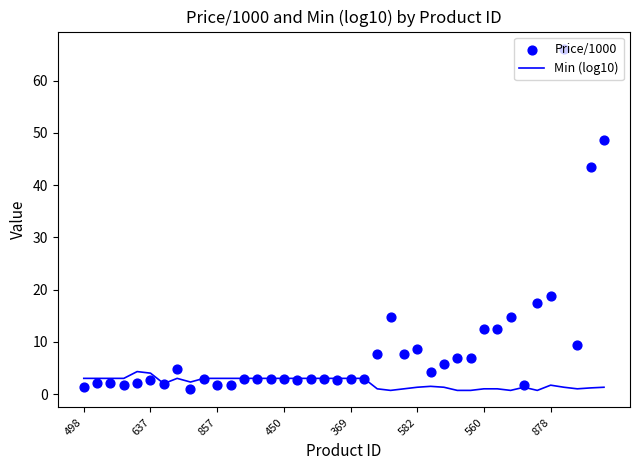

What is the total value across all series at 33?

3.0